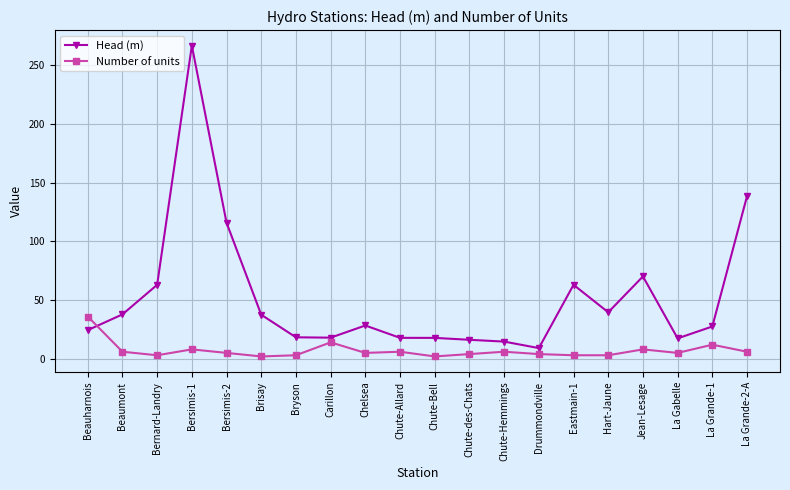

What is the spread (max minus min) of values at Carillon?

4.0